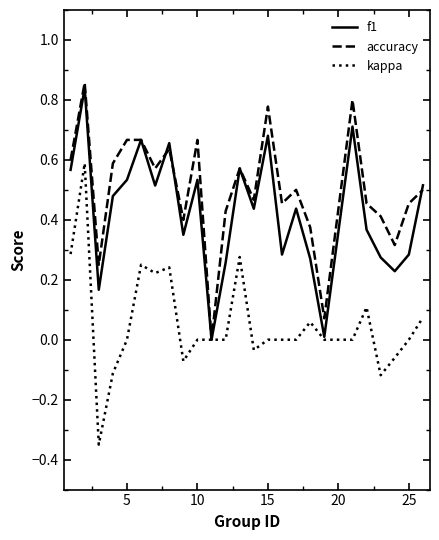

Which series has the largest range (max minus min)?

kappa